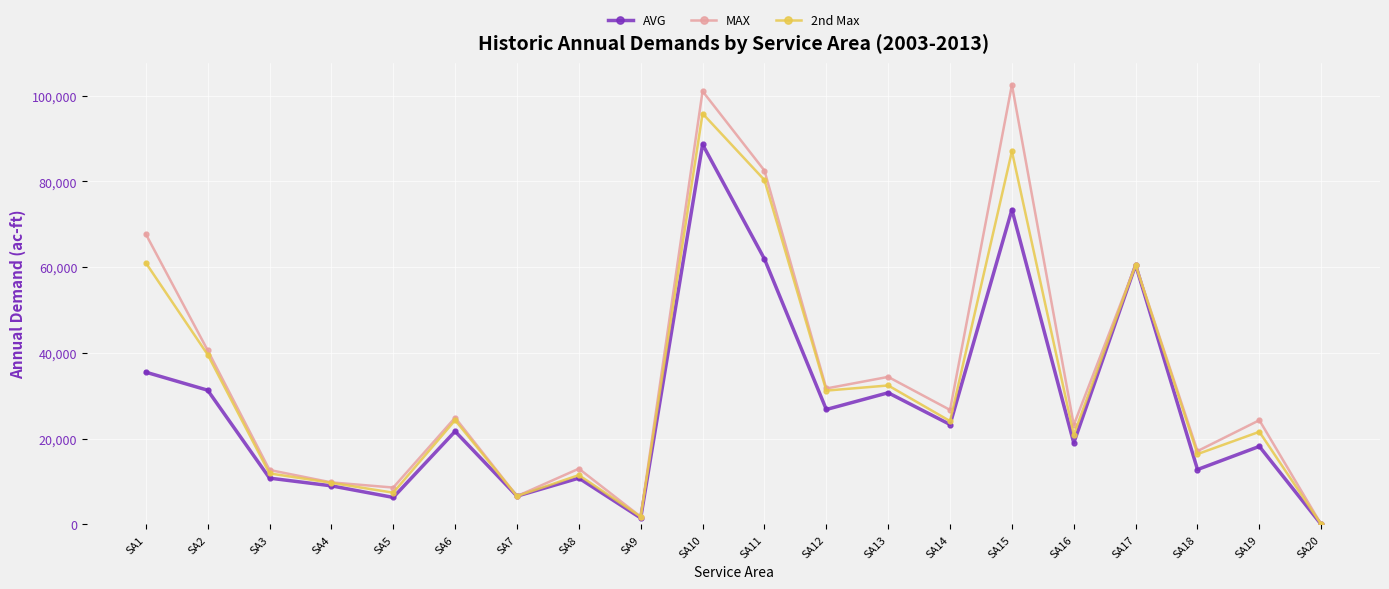

The 2nd Max series shows 21600 at SA19. True or false?

True